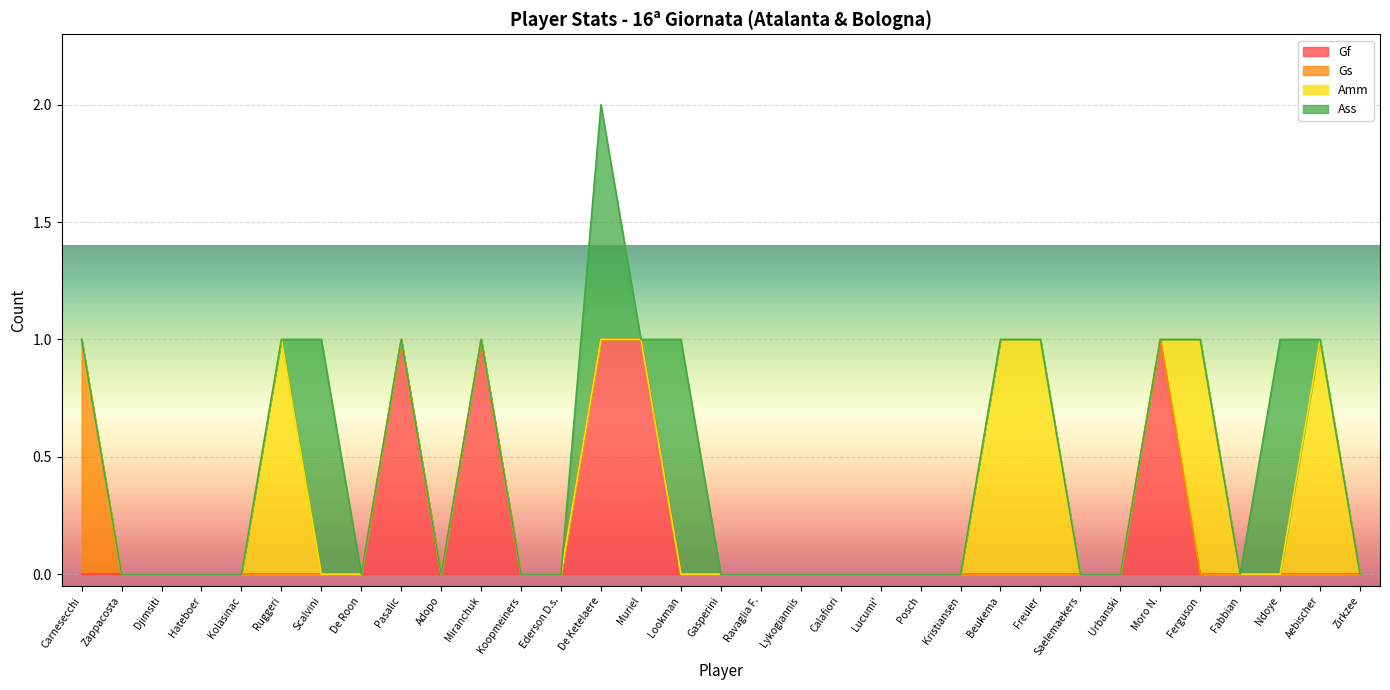

How many categories are shown in the chart?

33